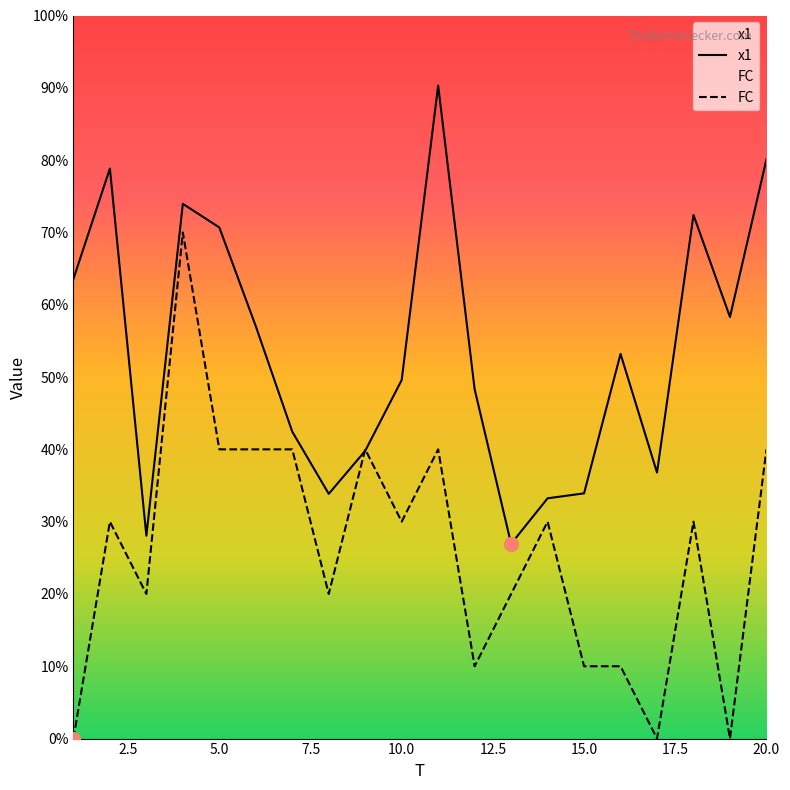

Reading left to right, list all the values displayed in this chart.

x1: 6.4	7.9	2.8	7.4	7.1	5.7	4.2	3.4	4.0	5.0	9.0	4.8	2.7	3.3	3.4	5.3	3.7	7.2	5.8	8.0
FC: 0.0	3.0	2.0	7.0	4.0	4.0	4.0	2.0	4.0	3.0	4.0	1.0	2.0	3.0	1.0	1.0	0.0	3.0	0.0	4.0